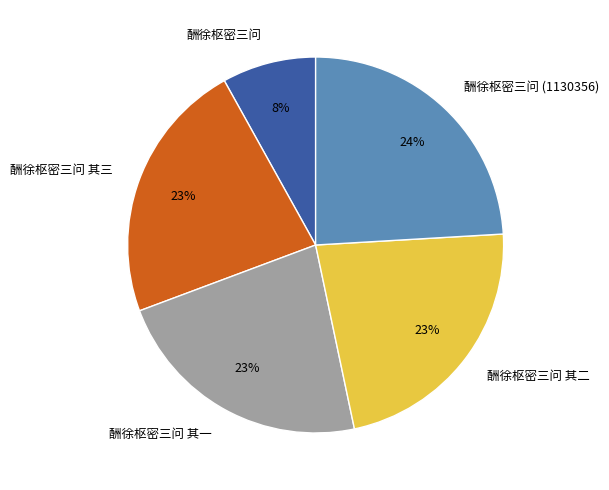

Which has a higher value, 酬徐枢密三问 其二 or 酬徐枢密三问?

酬徐枢密三问 其二